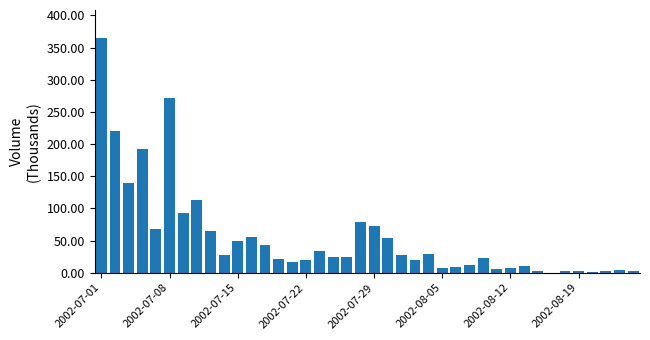

What is the sum of all values?

2218.6